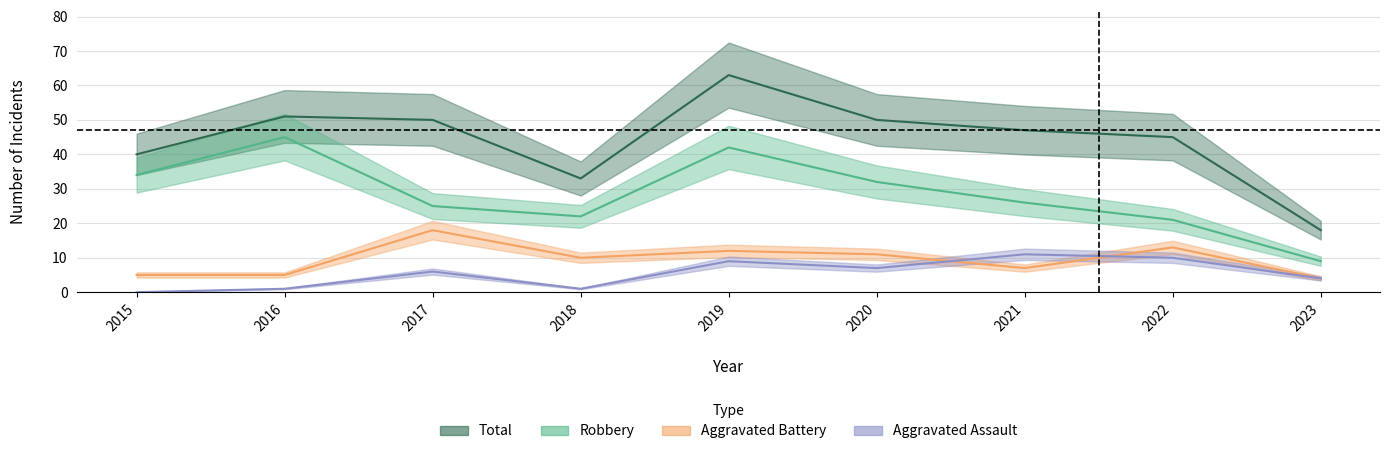

Reading left to right, transcribe all the data shown in this chart.

Robbery: 2015=34	2016=45	2017=25	2018=22	2019=42	2020=32	2021=26	2022=21	2023=9
Aggravated Battery: 2015=5	2016=5	2017=18	2018=10	2019=12	2020=11	2021=7	2022=13	2023=4
Aggravated Assault: 2015=0	2016=1	2017=6	2018=1	2019=9	2020=7	2021=11	2022=10	2023=4
Total: 2015=40	2016=51	2017=50	2018=33	2019=63	2020=50	2021=47	2022=45	2023=18